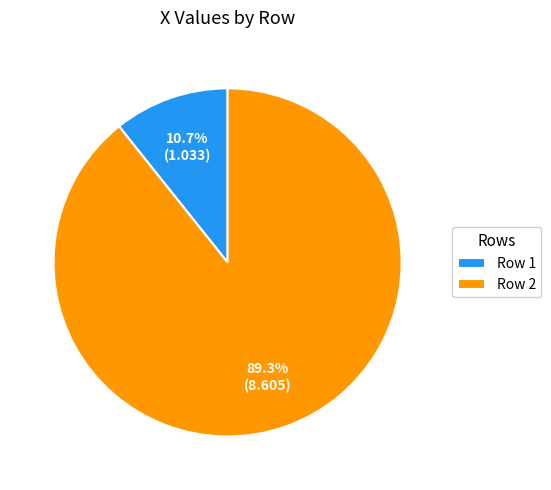

Rank the categories by value from highest to lowest.

Row 2, Row 1